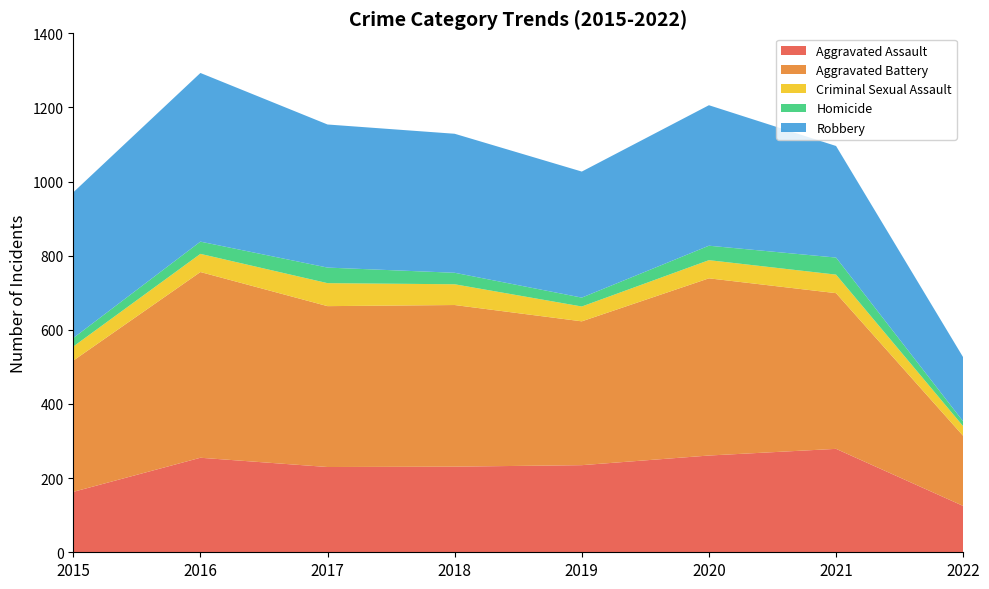

Reading left to right, list all the values displayed in this chart.

Aggravated Assault: 163	255	230	231	235	261	279	125
Aggravated Battery: 354	501	434	436	388	478	420	189
Criminal Sexual Assault: 38	49	62	56	40	49	50	26
Homicide: 23	33	42	31	24	39	46	13
Robbery: 393	455	386	375	340	379	301	173